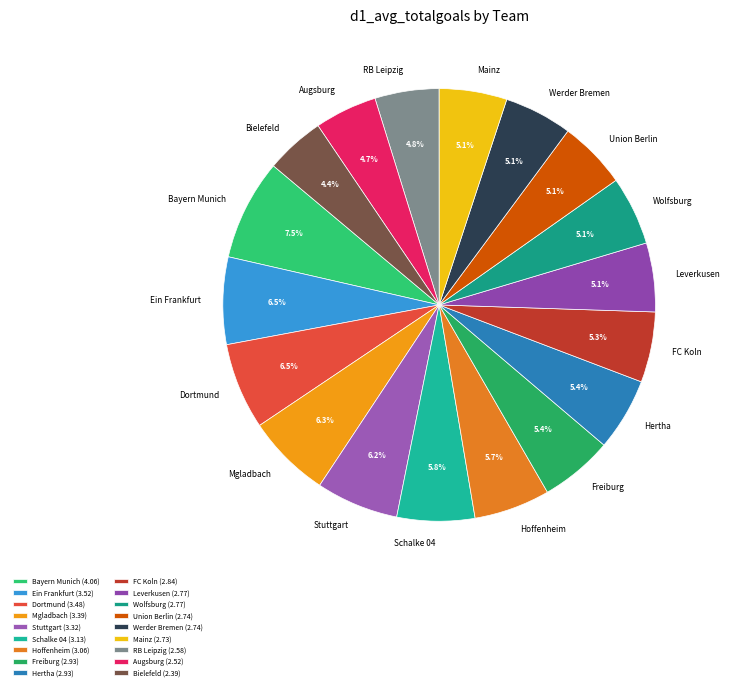

To the nearest percent, what is the difference between the largest and smallest slice percentages?

3%